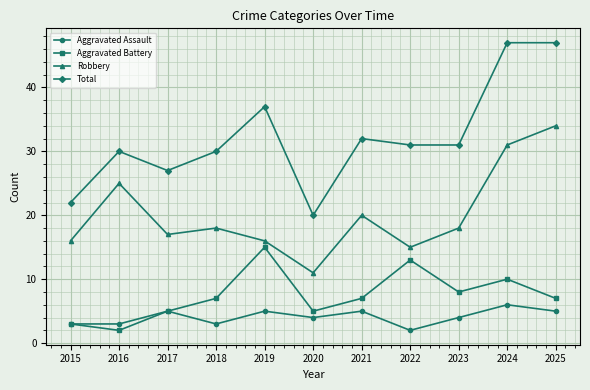

What is the value of the Aggravated Assault point at the 9th from the left?

4